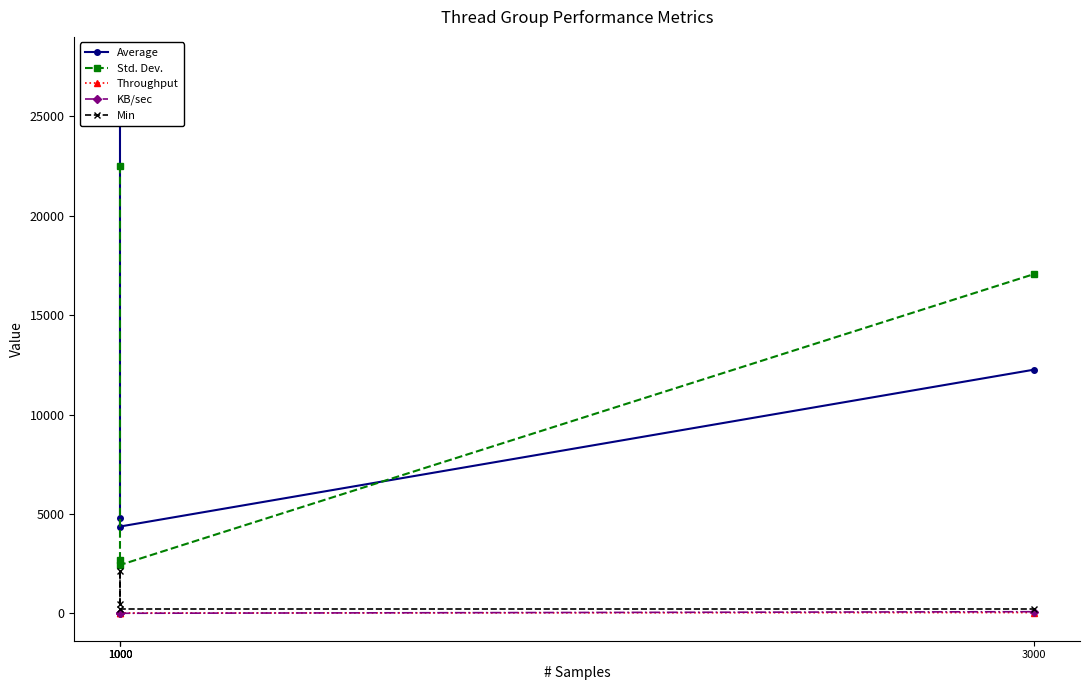

Does the chart have visible grid lines?

No